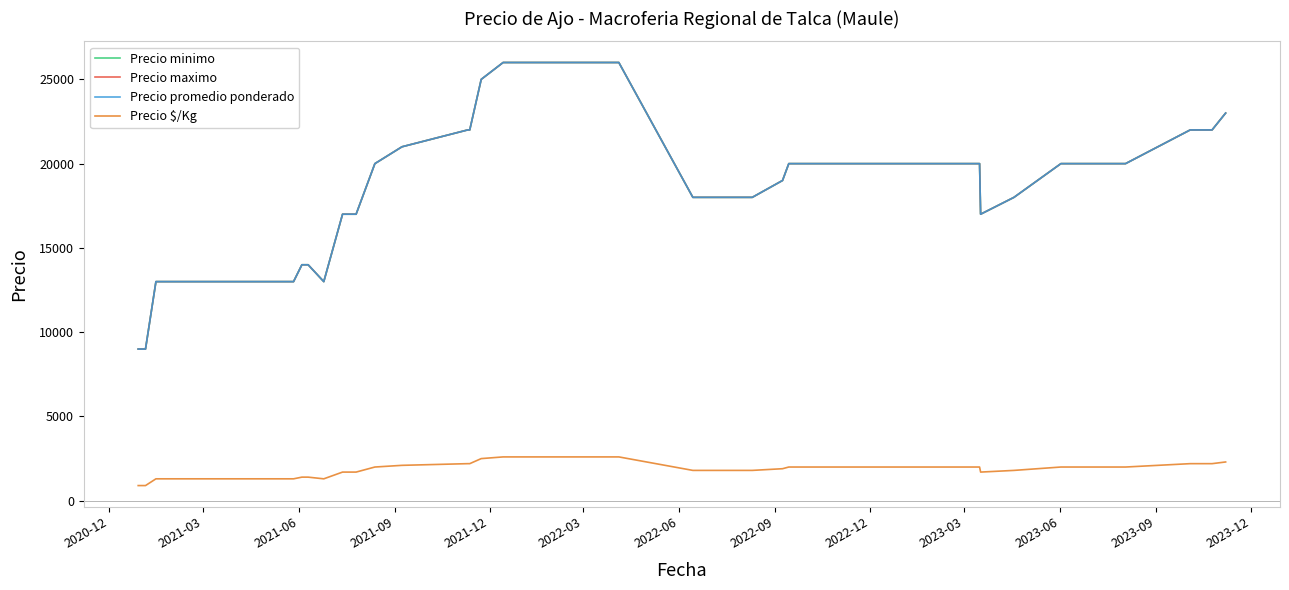

Does the chart have visible grid lines?

No